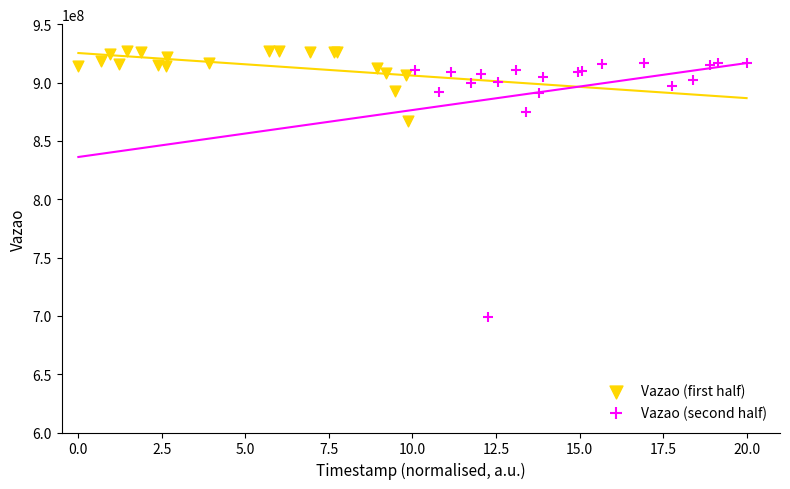

Which series reaches the minimum Y coordinate?

Vazao (second half)